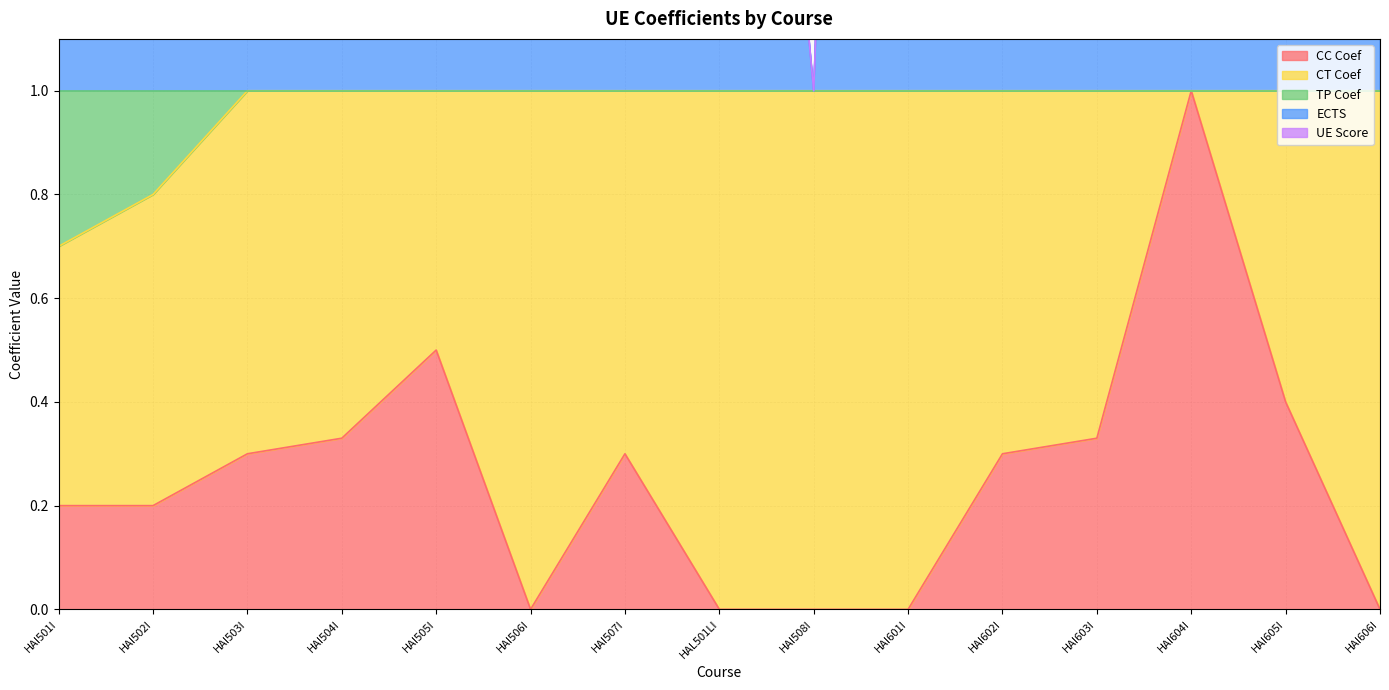

What is the maximum value for CC Coef?

1.0